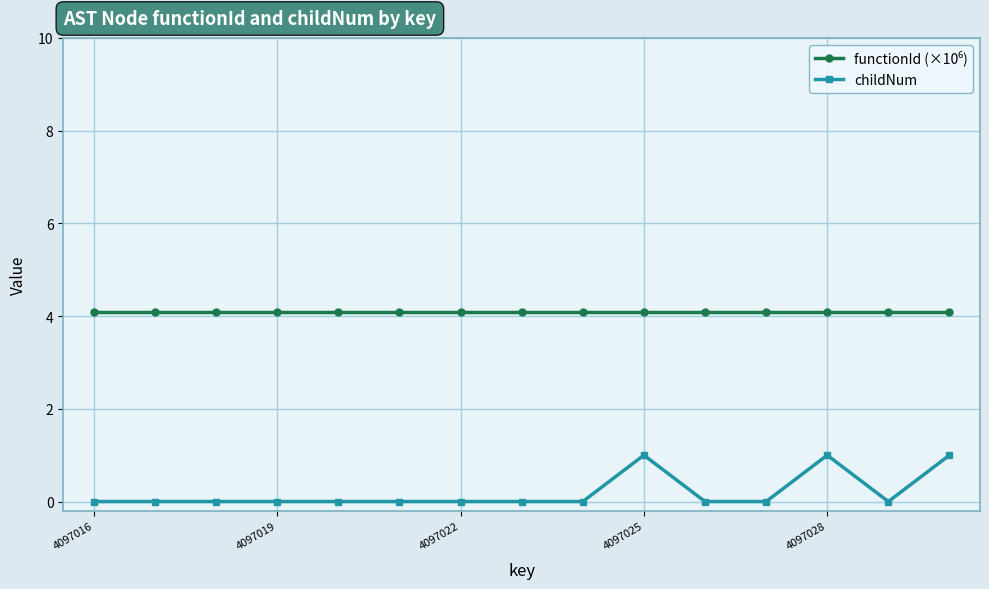

What is the maximum value shown in the chart?

4.1